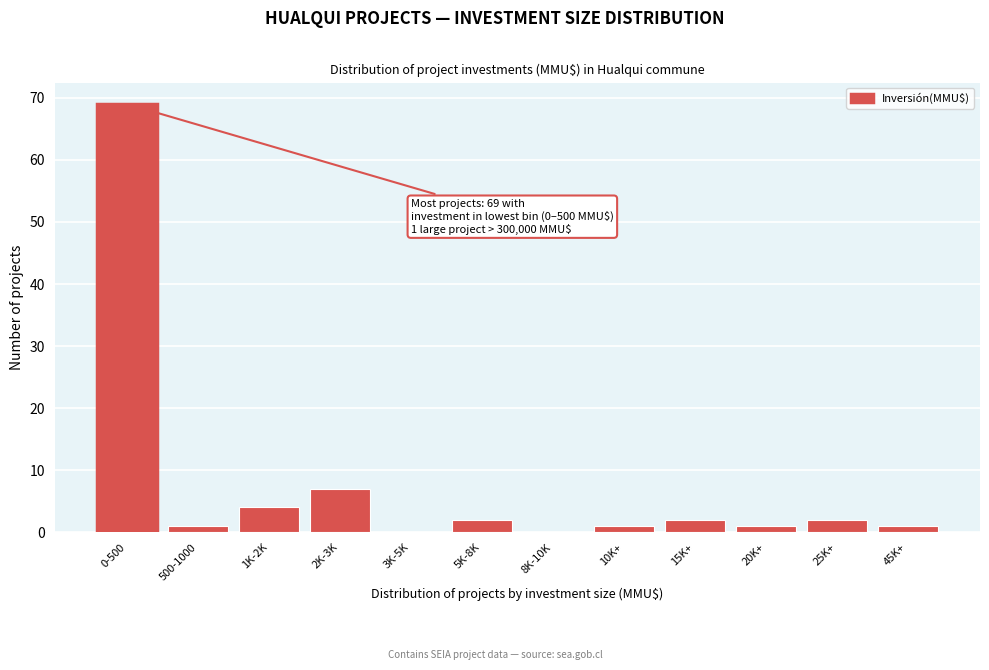

Reading right to left, extract all data points from this chart.

45K+=1	25K+=2	20K+=1	15K+=2	10K+=1	8K-10K=0	5K-8K=2	3K-5K=0	2K-3K=7	1K-2K=4	500-1000=1	0-500=69